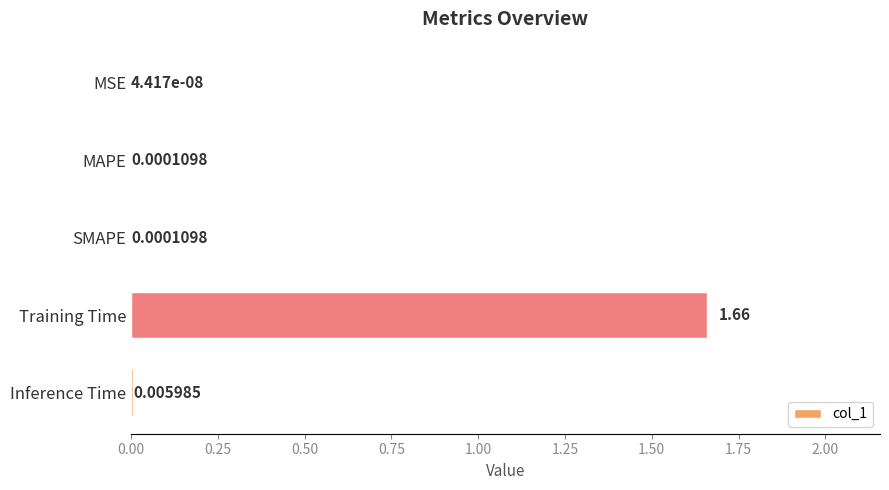

At which label is the value closest to 0?

MSE